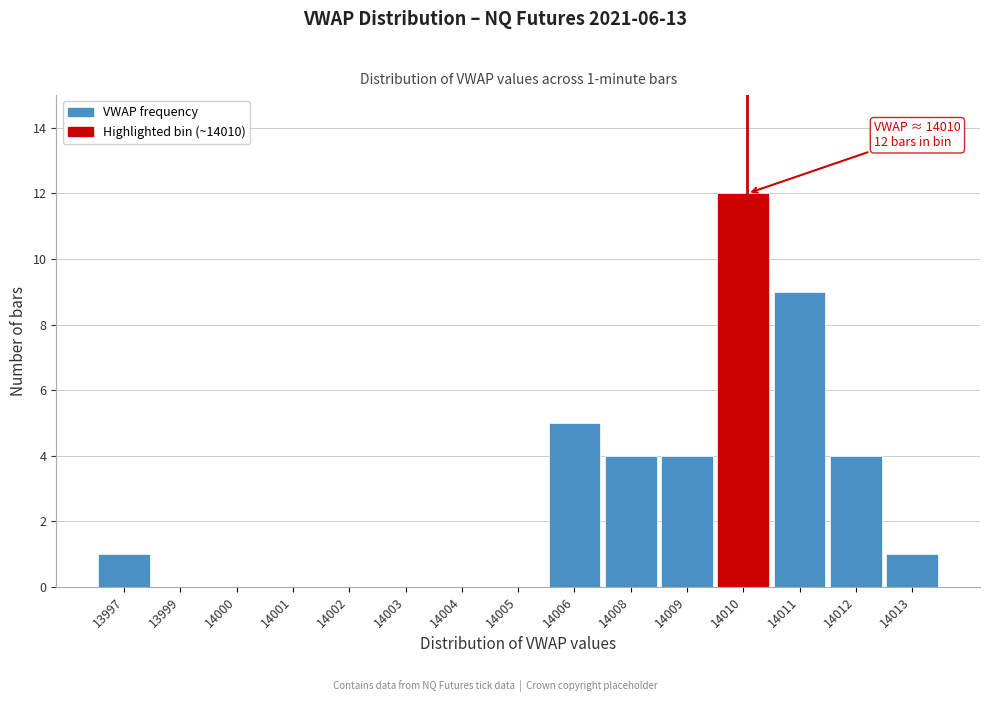

Reading left to right, what are all the values shown in this chart?

13997=1	13999=0	14000=0	14001=0	14002=0	14003=0	14004=0	14005=0	14006=5	14008=4	14009=4	14010=12	14011=9	14012=4	14013=1